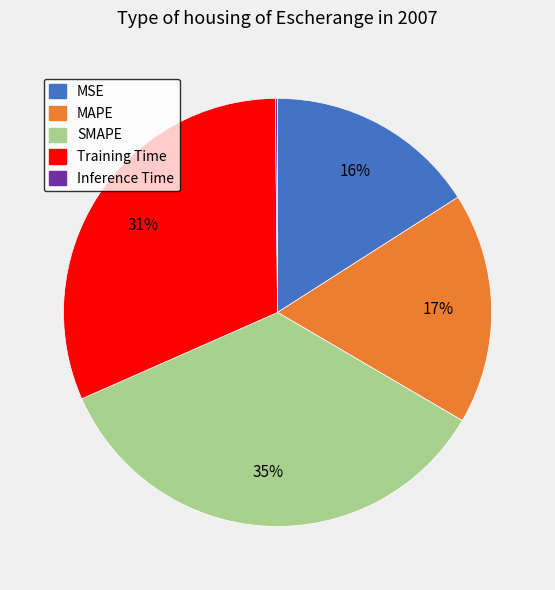

True or false: Training Time accounts for 45% of the total.

False